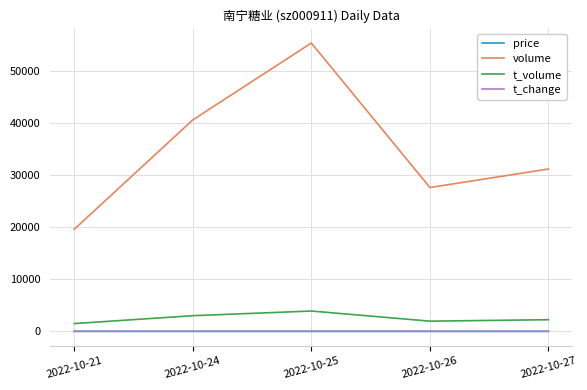

What is the difference between the second highest and second lowest values in the t_volume series?

1048.0